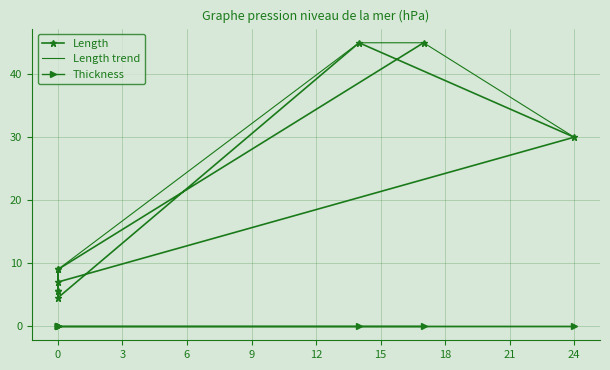

Rank the series at 9 from lowest to highest value.

Thickness, Length trend, Length